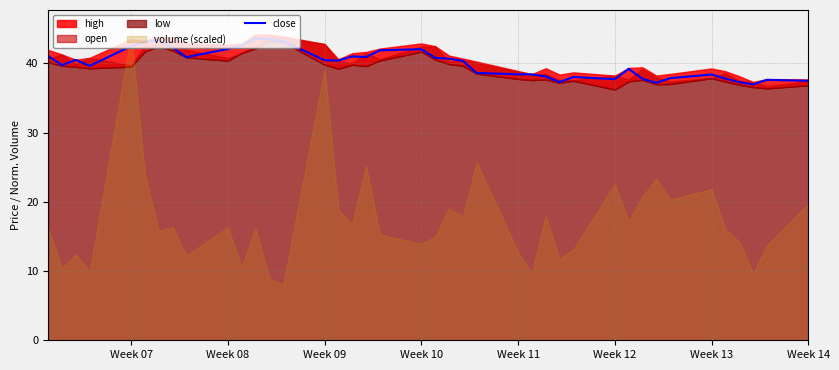

How many interior local valleys (lower than both neighbors) does the data have?

9